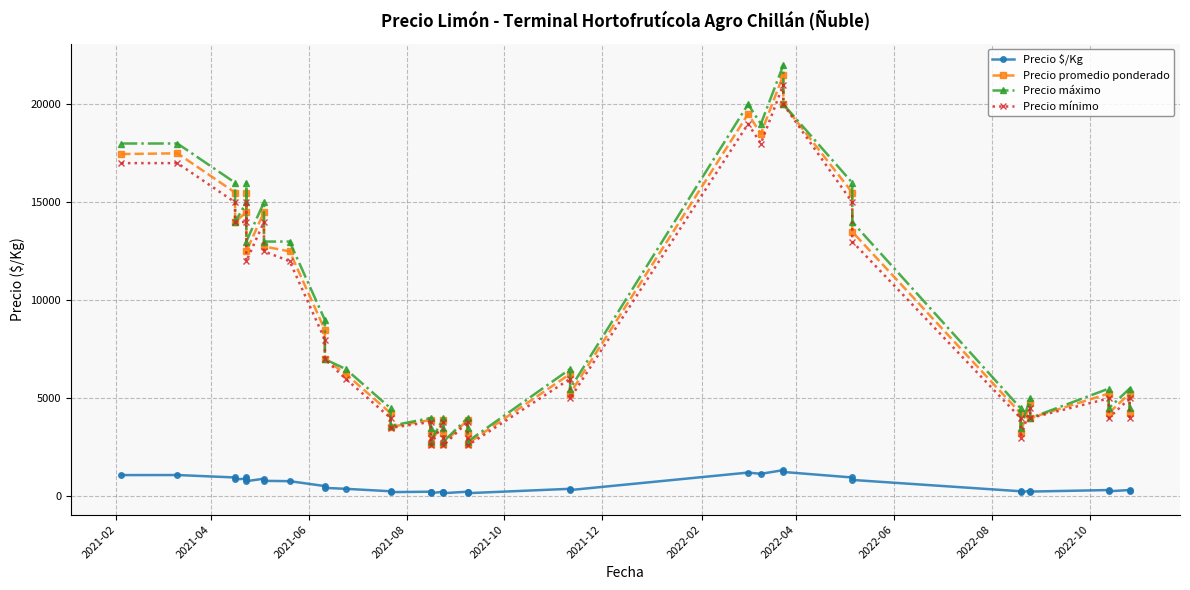

Which series has the widest spread of values?

Precio máximo